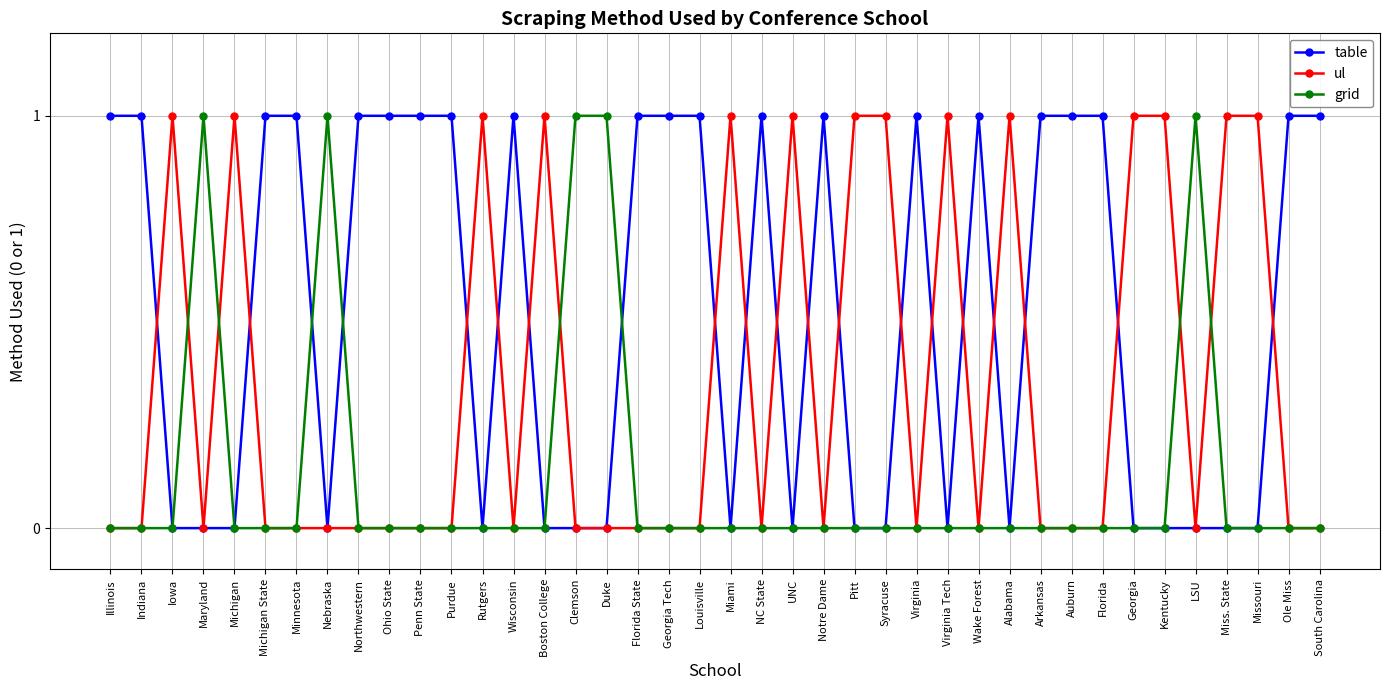

Is it true that ul equals 1 at Kentucky?

True